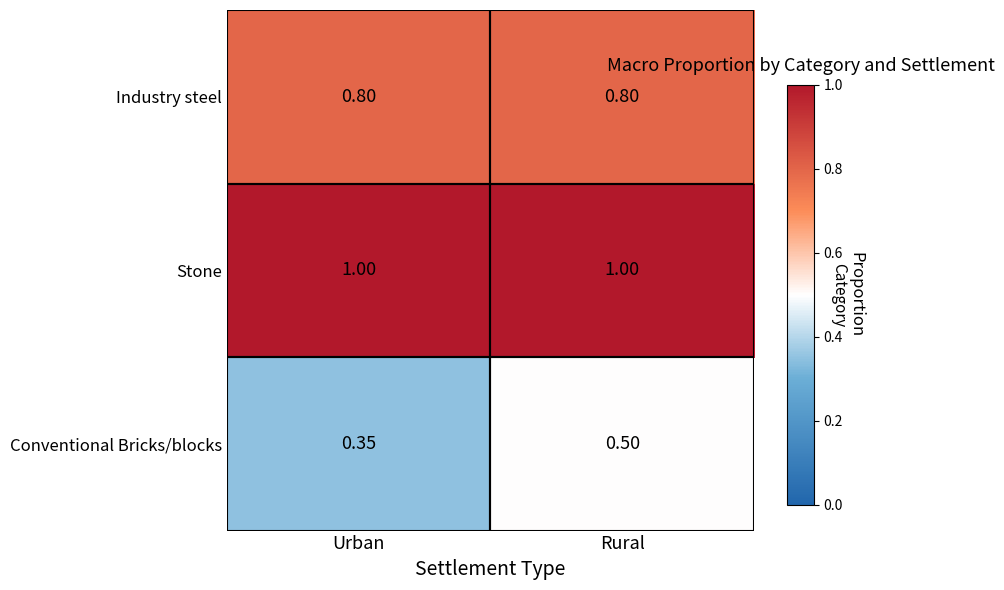

Is the value of Industry steel at Urban greater than the value of Conventional Bricks/blocks at Urban?

Yes